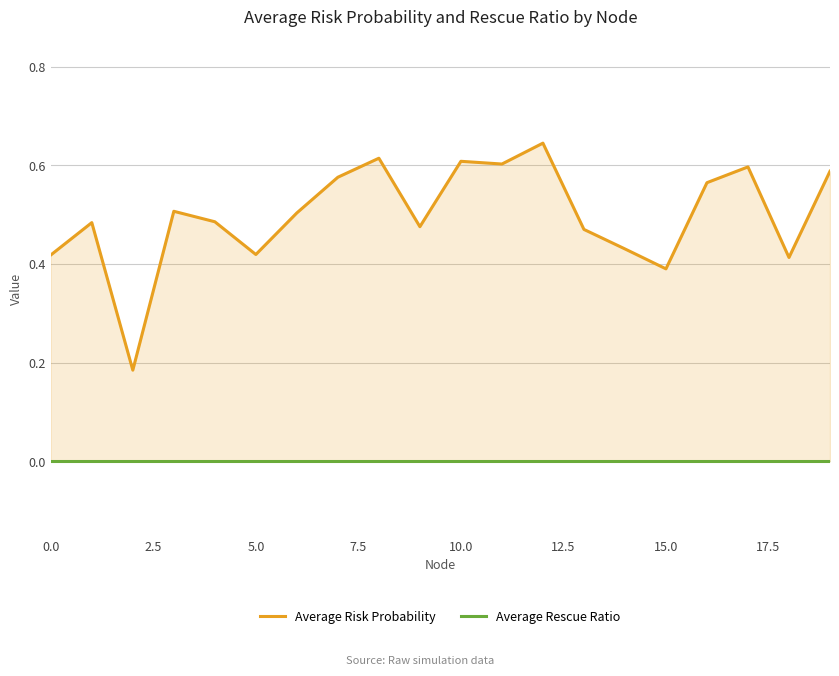

What is the highest value of the Average Risk Probability series?

0.6